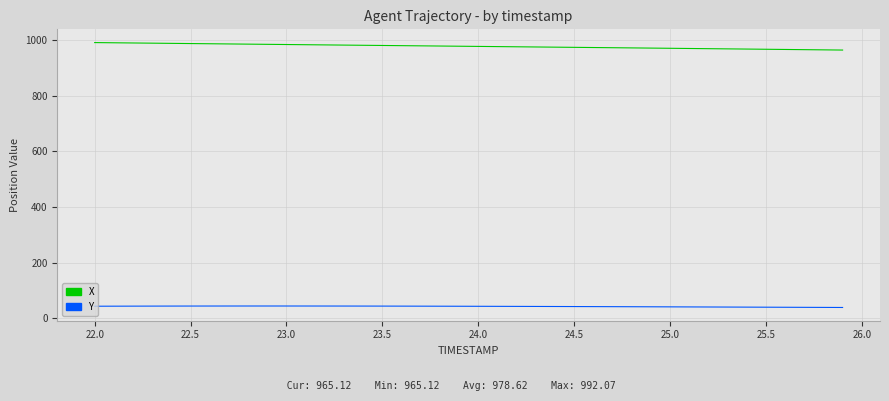

What is the maximum value for Y?

43.3